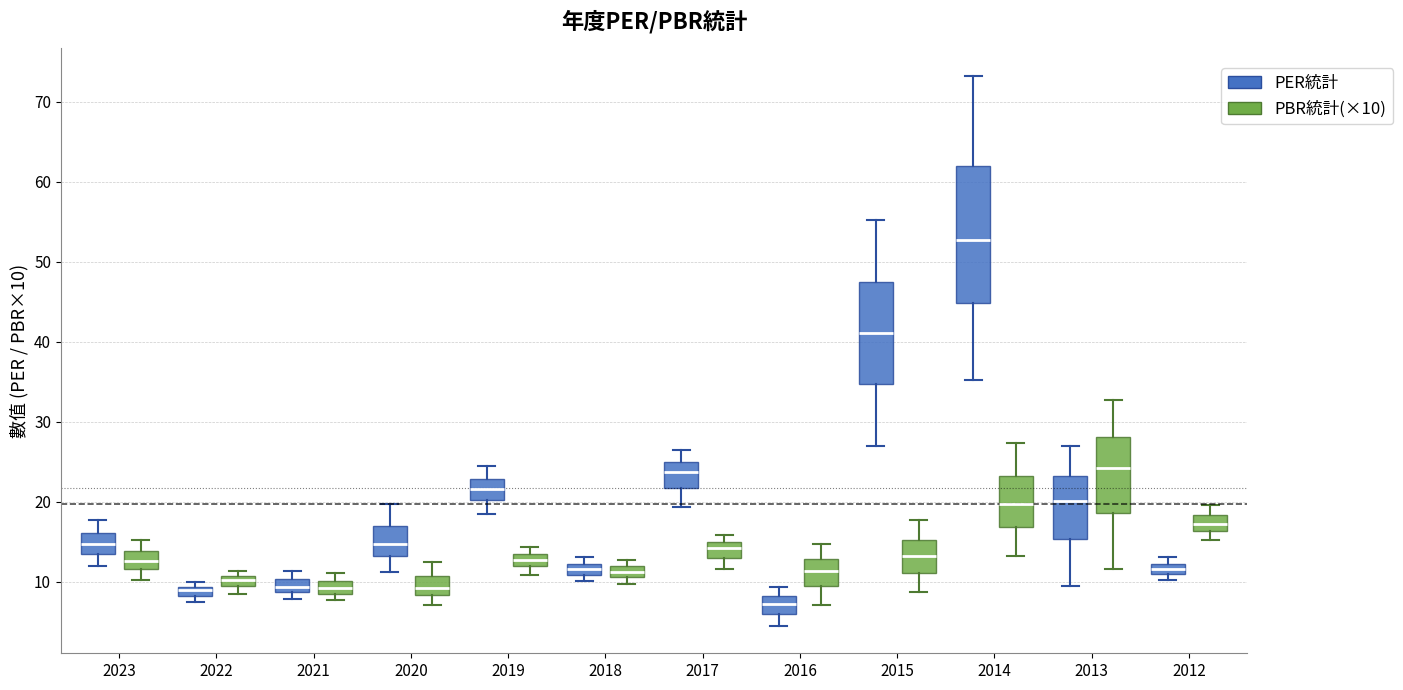

Which box is the tallest, from its lower edge to its upper edge?

2014 (PER統計)